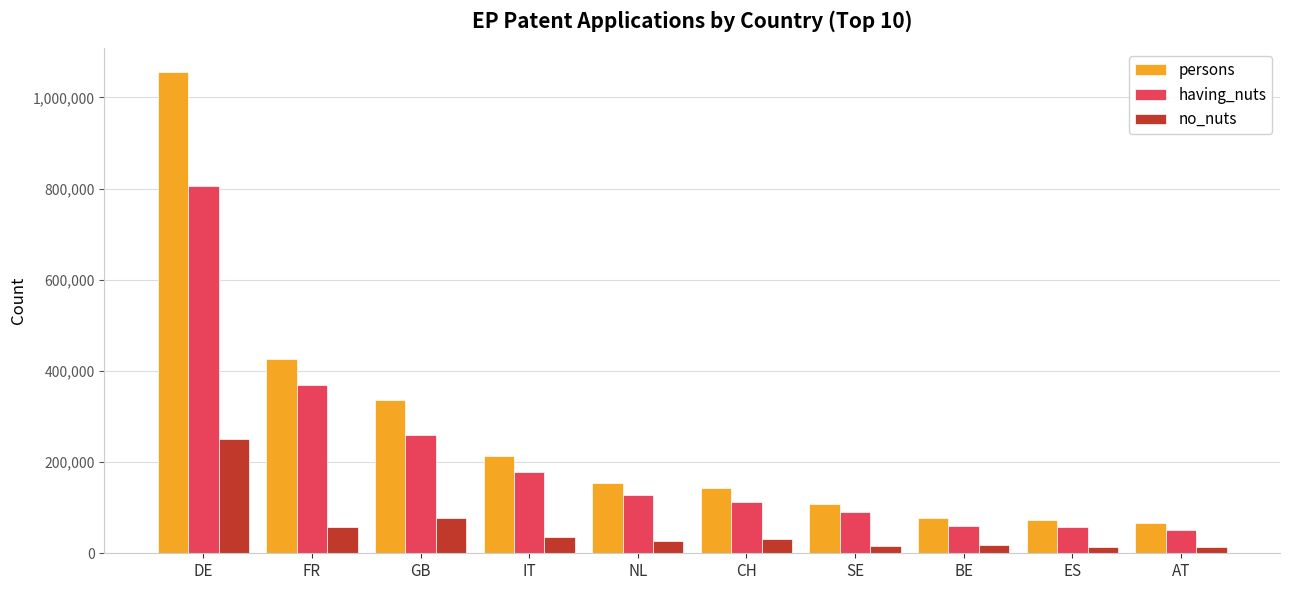

Which series changed the most between IT and SE?

persons